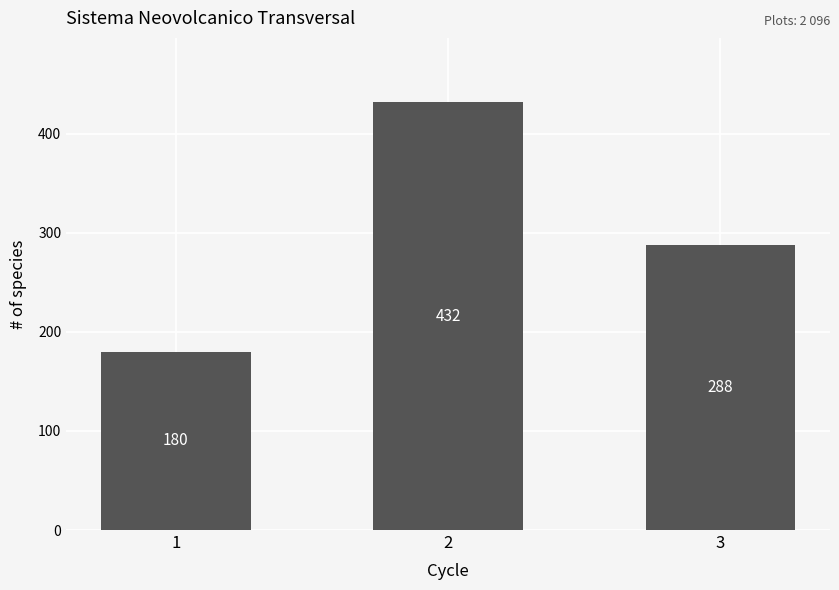

What is the maximum value shown in the chart?

432